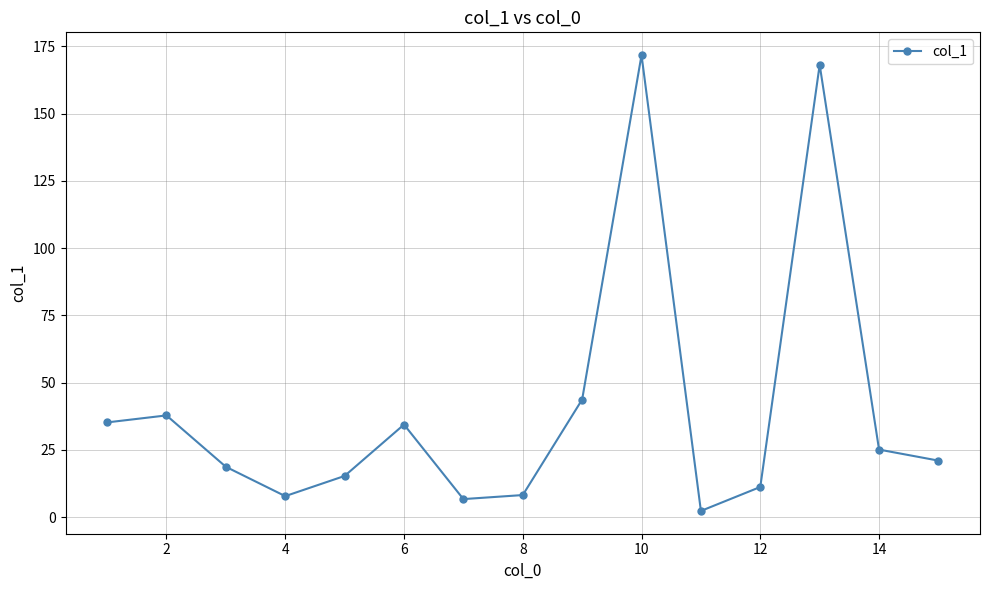

What is the greatest value displayed?

171.7